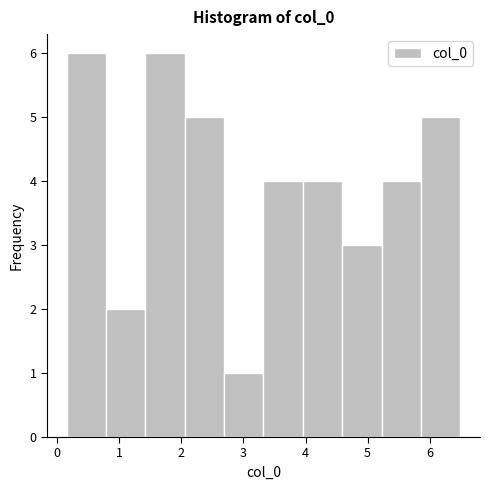

What is the height of the bar covering 0.8 to 1.4 on the x-axis? Neither the bar edges nor the heights are printed on the chart, so give them approximately, as read against the axes.

2